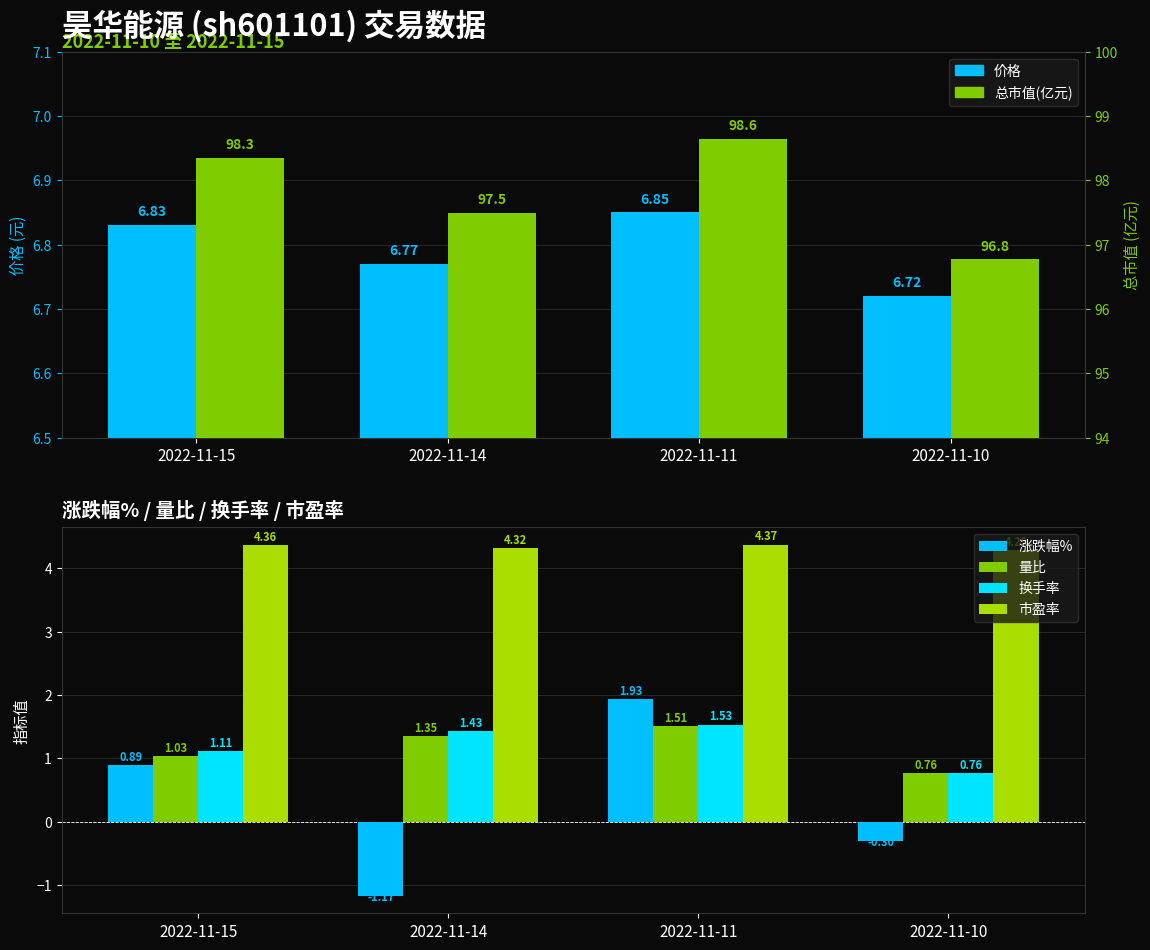

Between 2022-11-14 and 2022-11-10, which series saw the biggest shift?

涨跌幅%